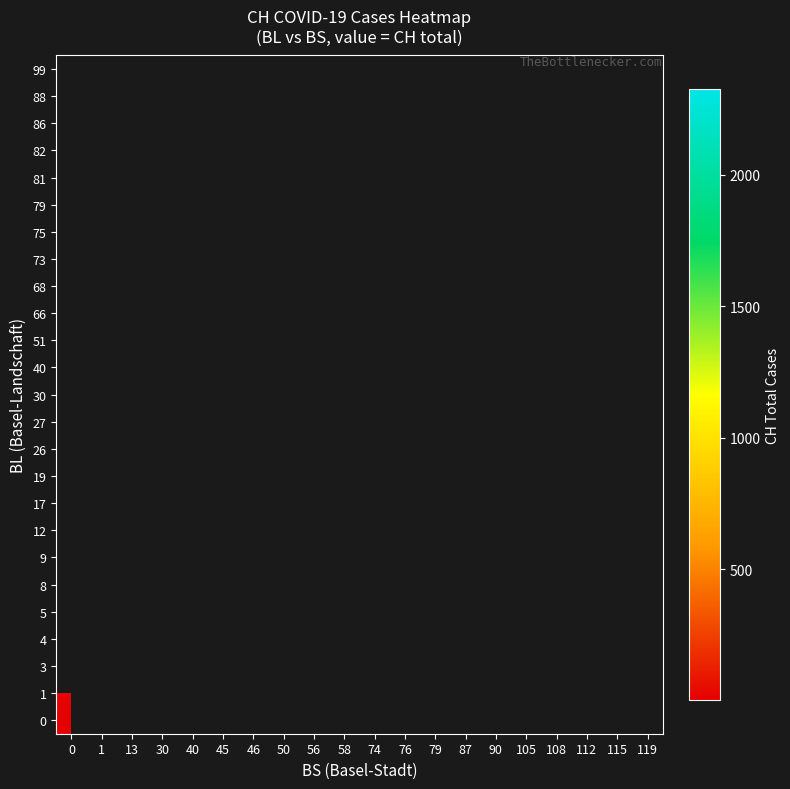

What is the minimum value shown in the chart?

2.8